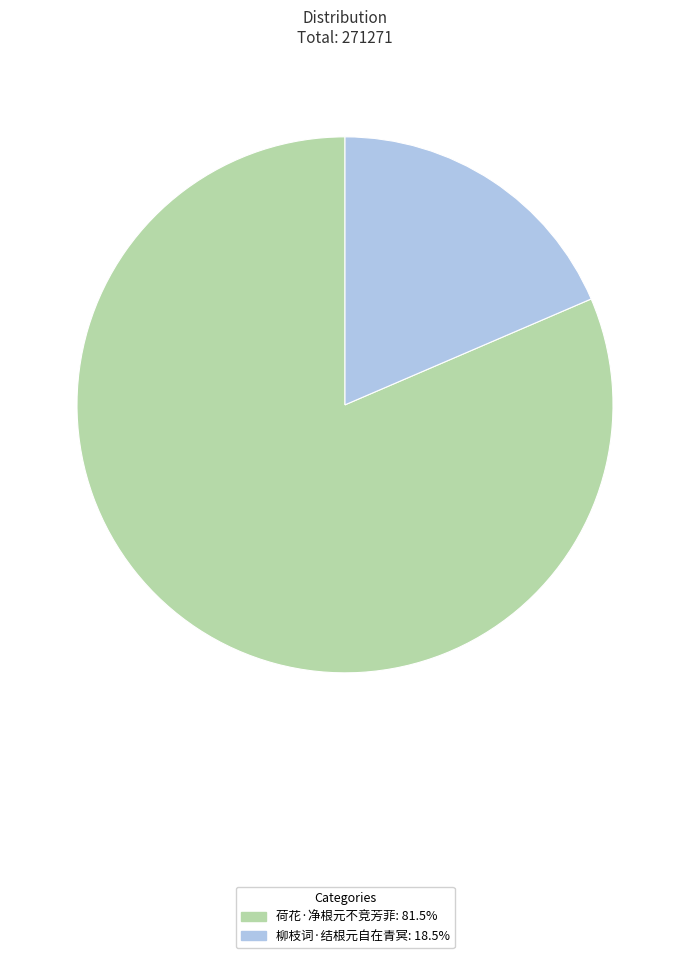

Count the number of slices in the pie.

2